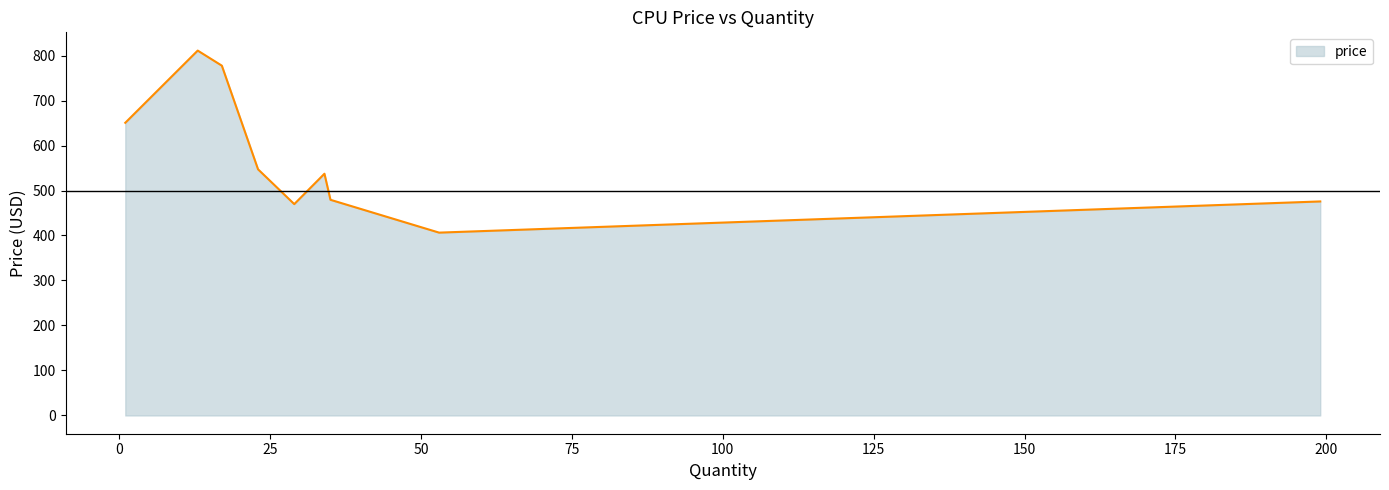

What is the greatest value displayed?

811.0